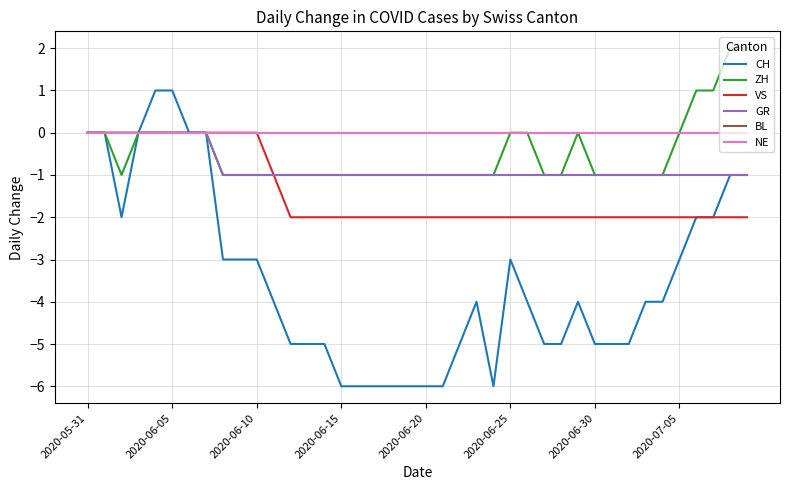

True or false: BL and VS cross at least once.

False